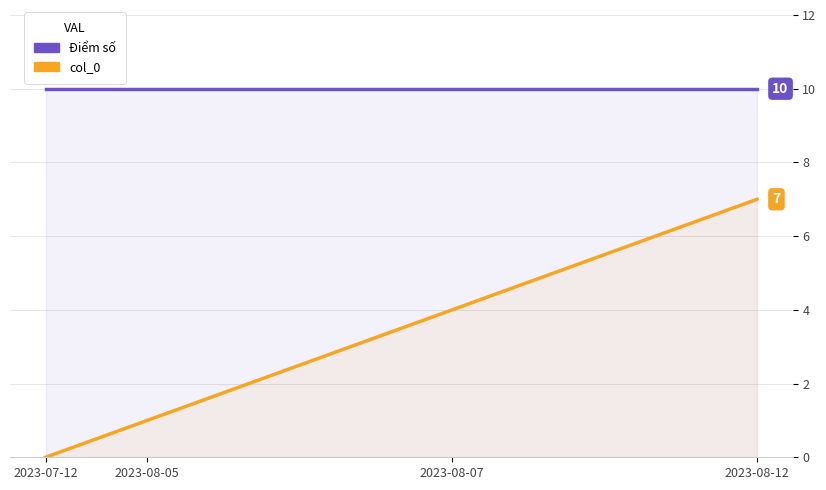

Which series has the largest total across all categories?

Điểm số